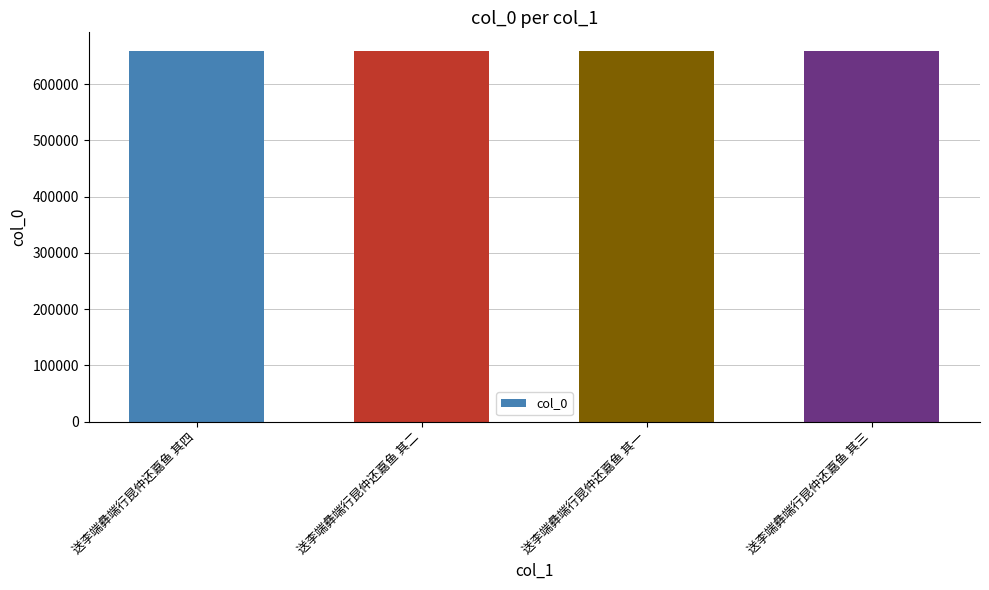

True or false: the data shows 659045 at 送李端彝端行昆仲还嘉鱼 其四.

True